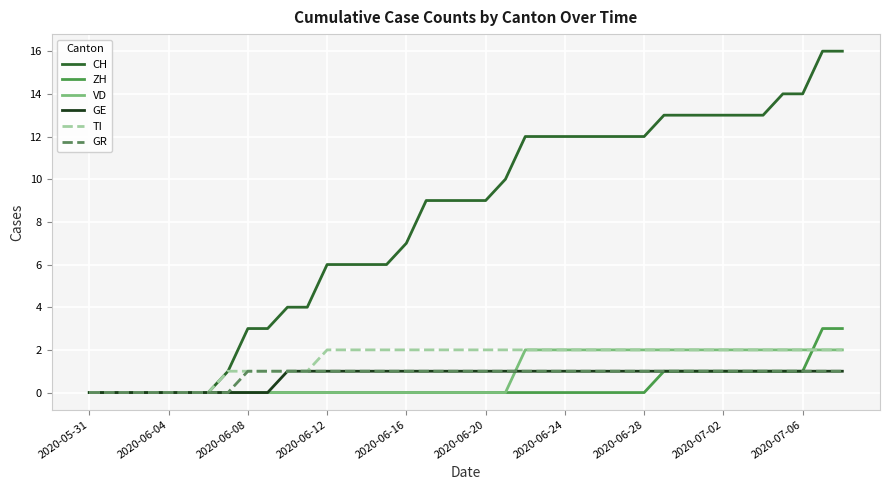

Which series has the widest spread of values?

CH